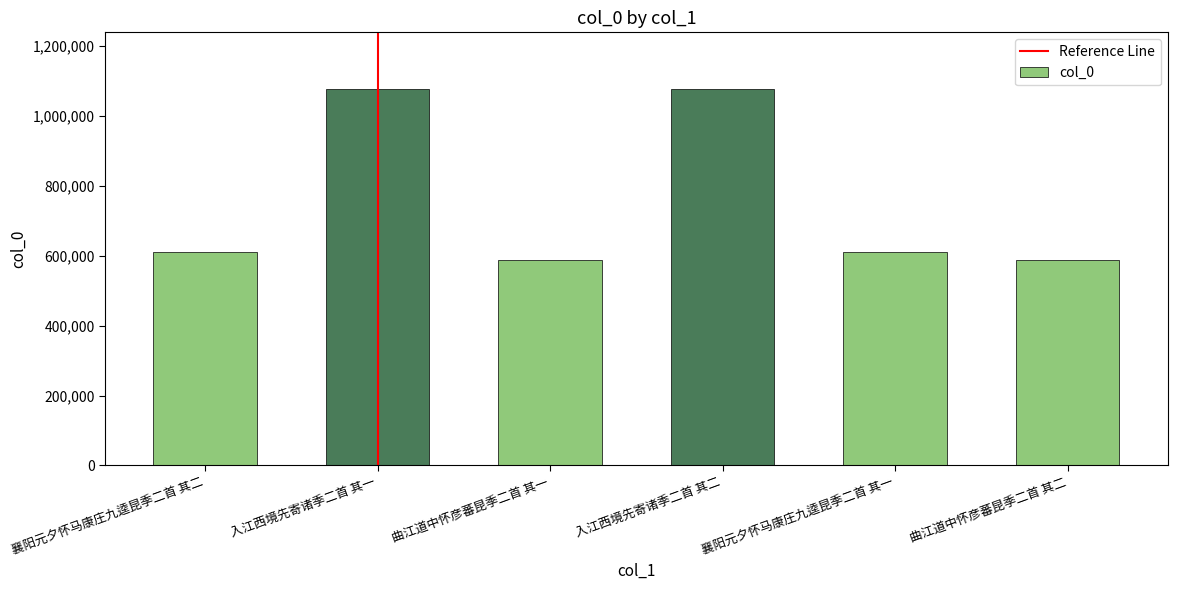

The chart shows a value of 587530 at 曲江道中怀彦蕃昆季二首 其二. True or false?

True